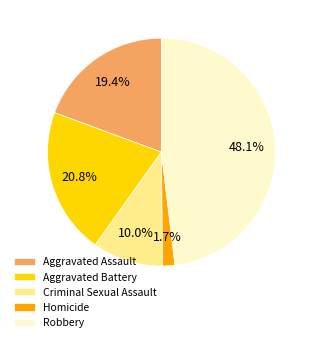

Which slice is the smallest?

Homicide